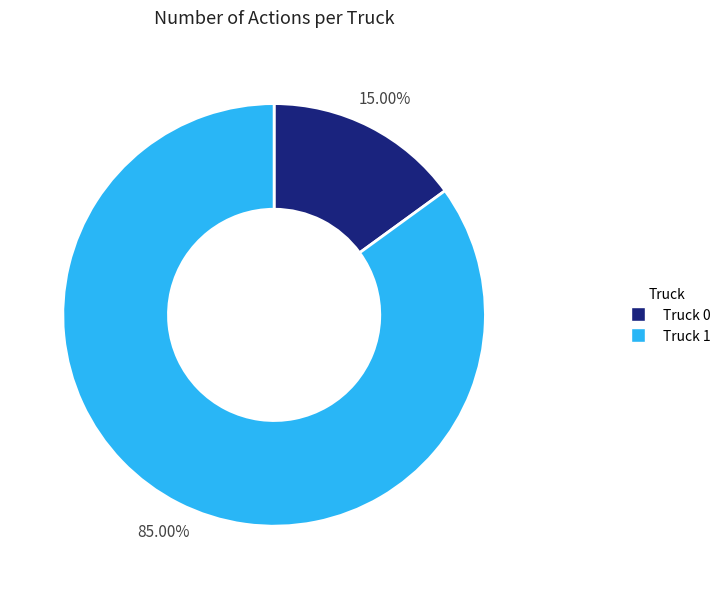

Between Truck 0 and Truck 1, which is larger?

Truck 1